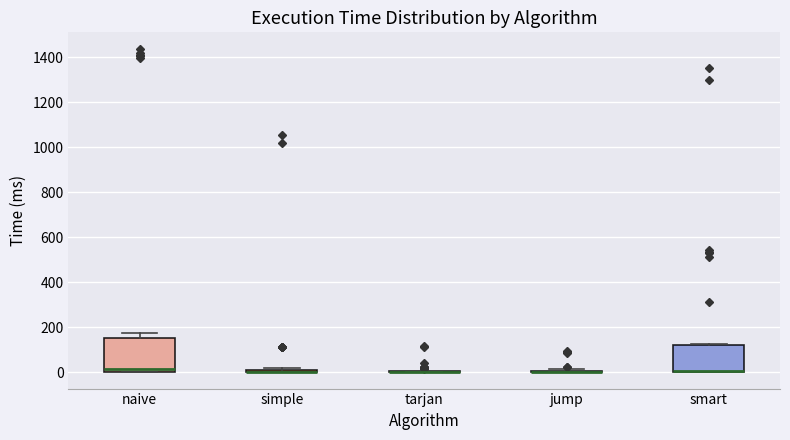

Comparing the boxes themselves (not the whiskers), which one is the tallest?

naive